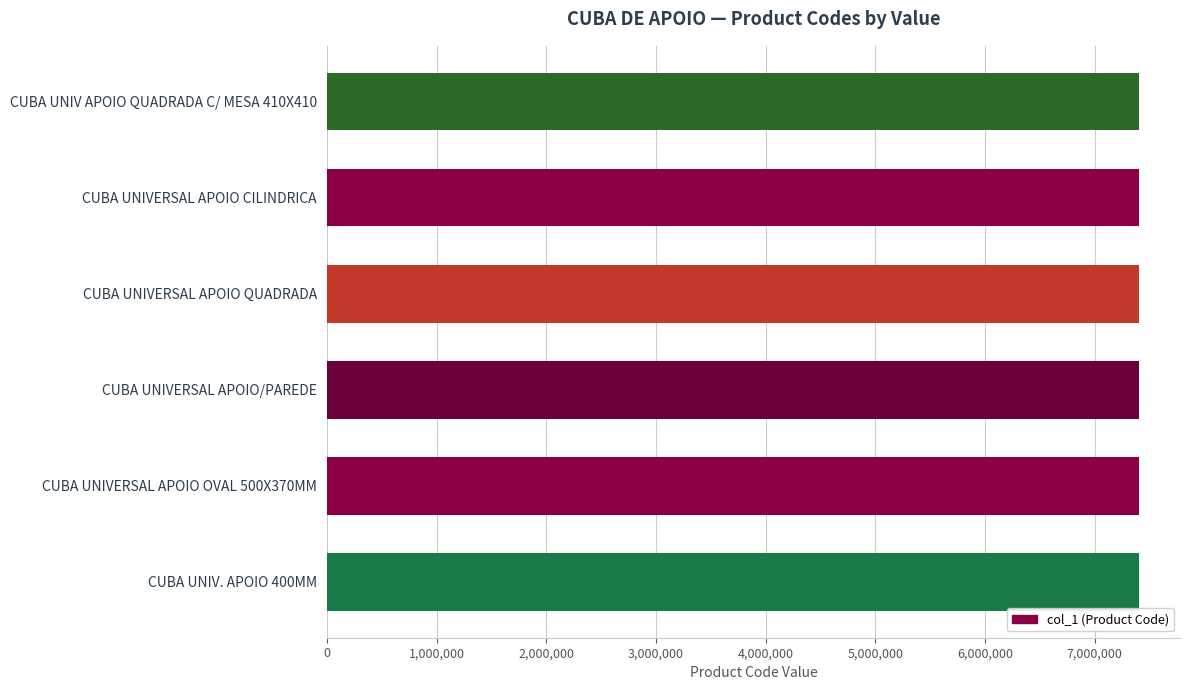

What is the sum of all values?

44440702